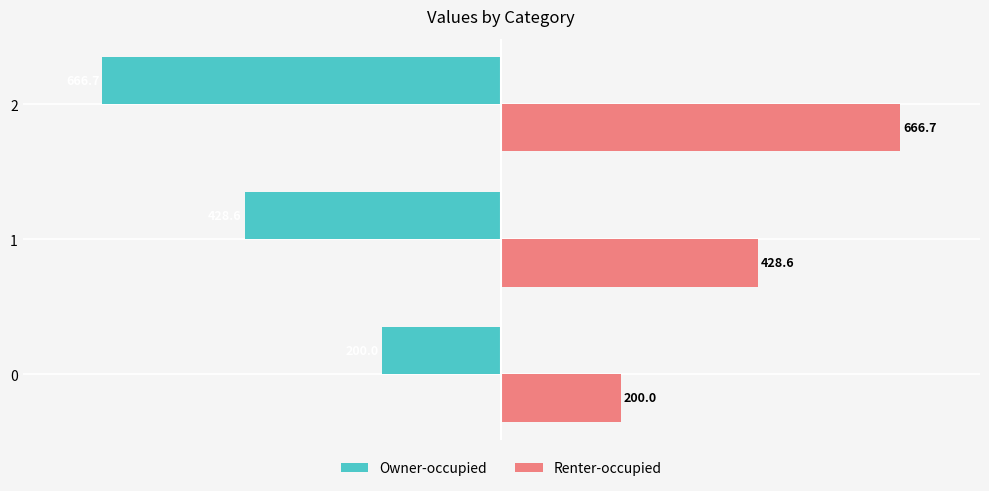

The value of Renter-occupied at 1 is 683.4. True or false?

False